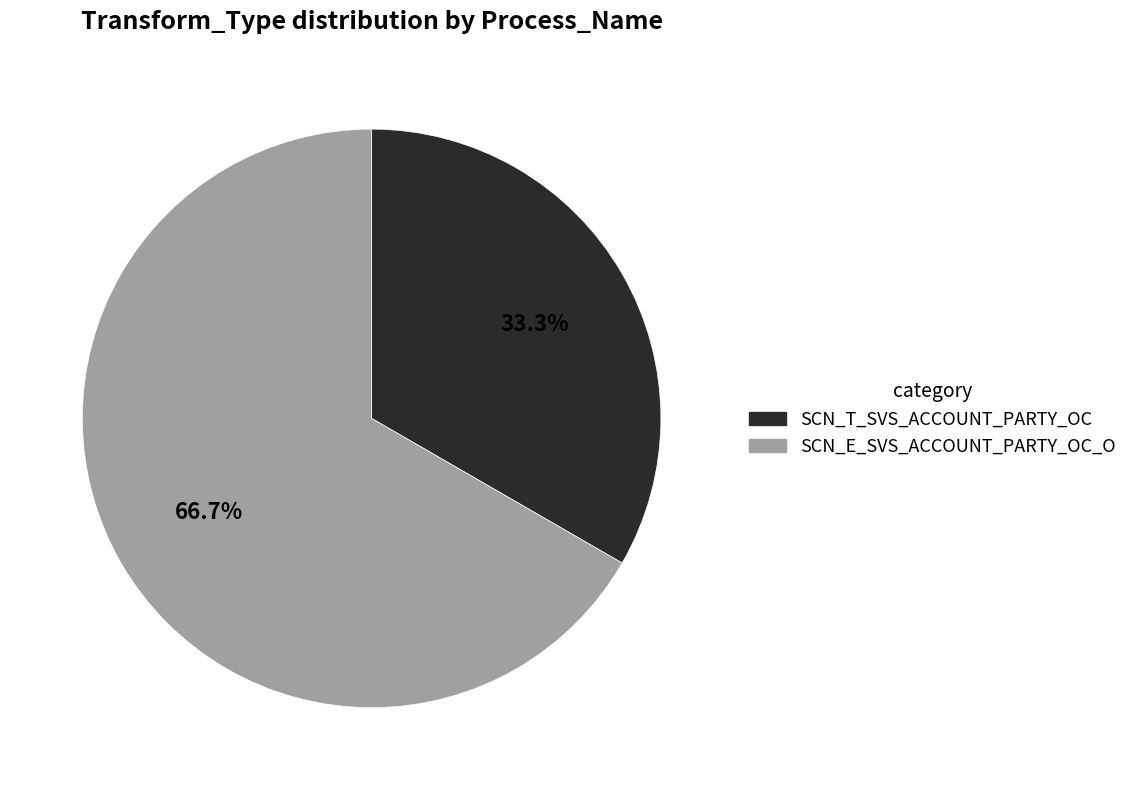

Is it true that SCN_E_SVS_ACCOUNT_PARTY_OC_O is 67% of the pie?

True